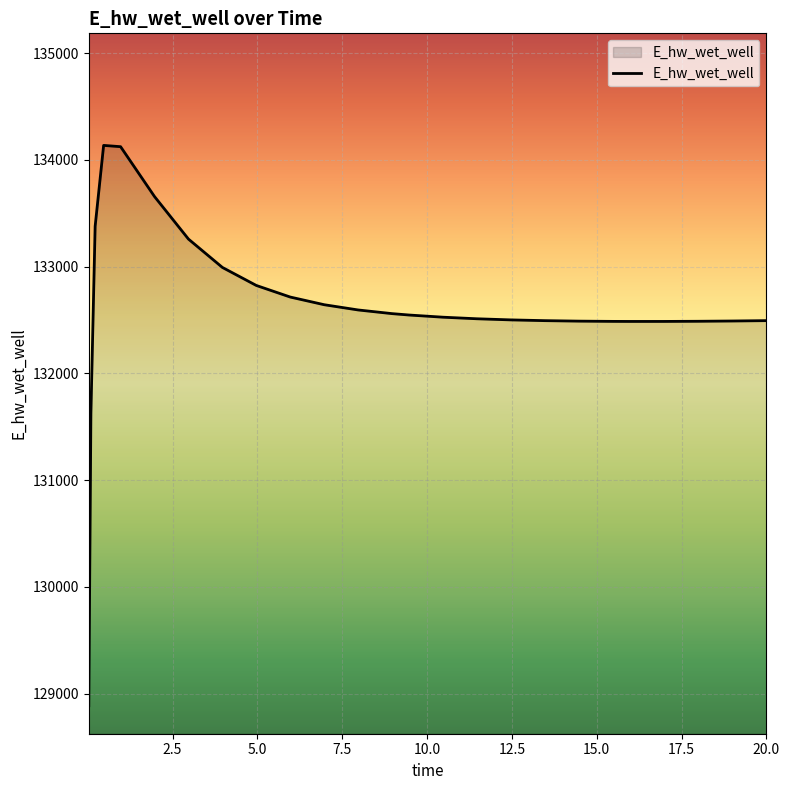

Does the chart display data point markers on the line(s)?

No